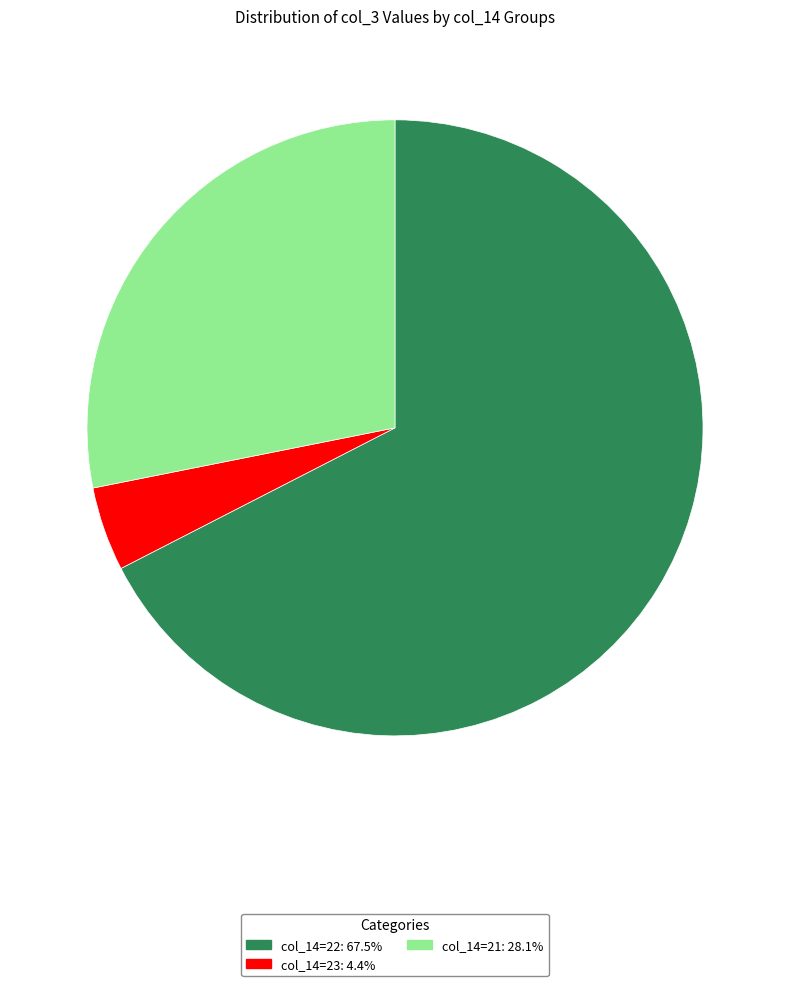

Is there a majority slice in this chart?

Yes